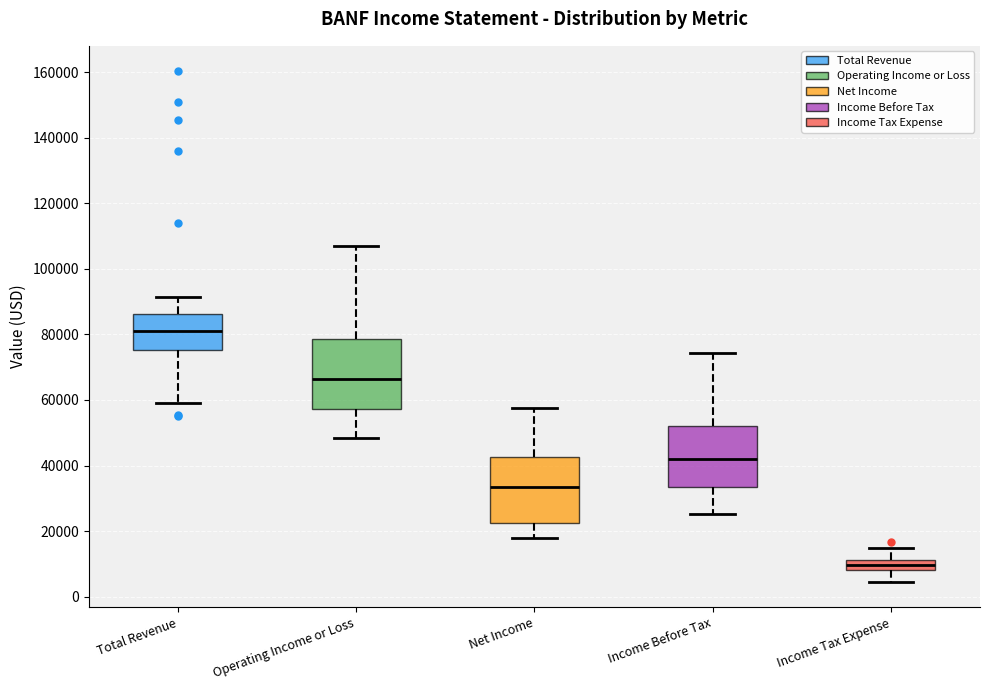

Which box's median line is the highest?

Total Revenue